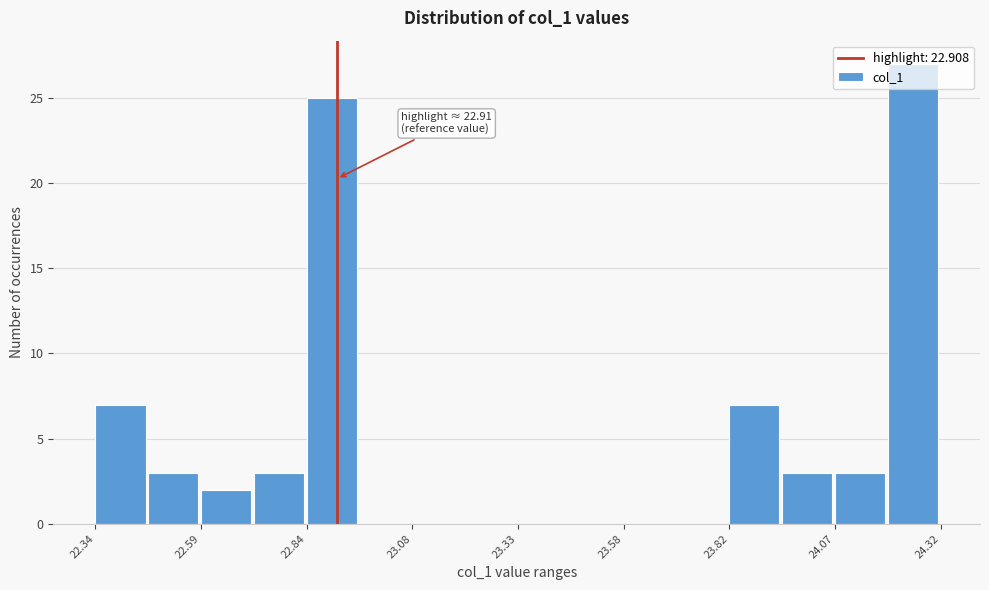

Around what value on the x-axis is the tallest bar? Give the approximate position of its centre, as read against the axis.

24.25